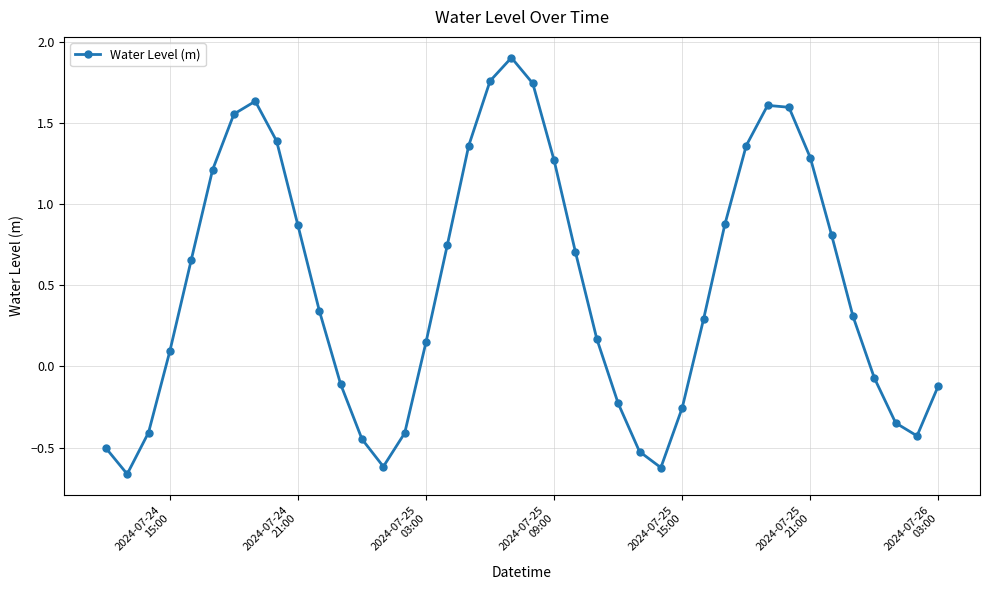

How many points are lower than both their immediate neighbors (excluding endpoints)?

4